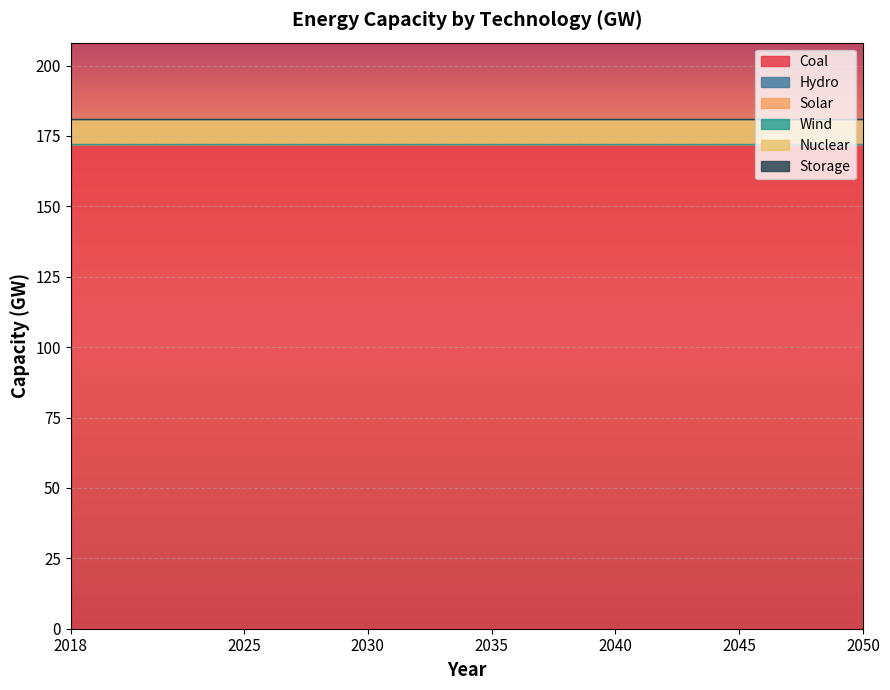

True or false: Nuclear and Storage cross at least once.

False